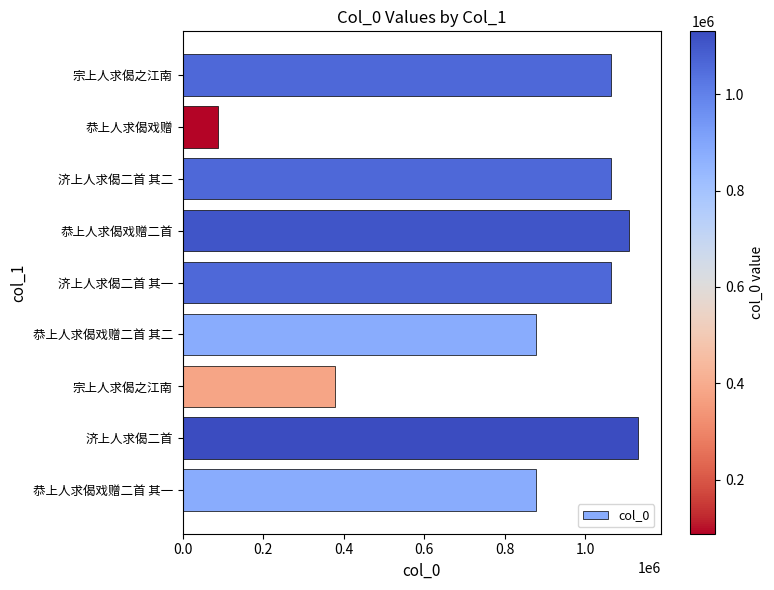

At which category does the chart reach its peak across all series?

济上人求偈二首